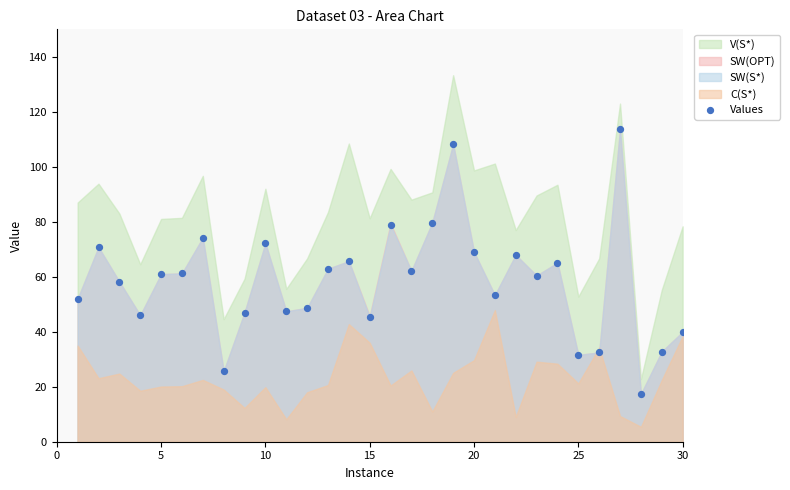

What is the range of Y values (max minus min)?

96.3